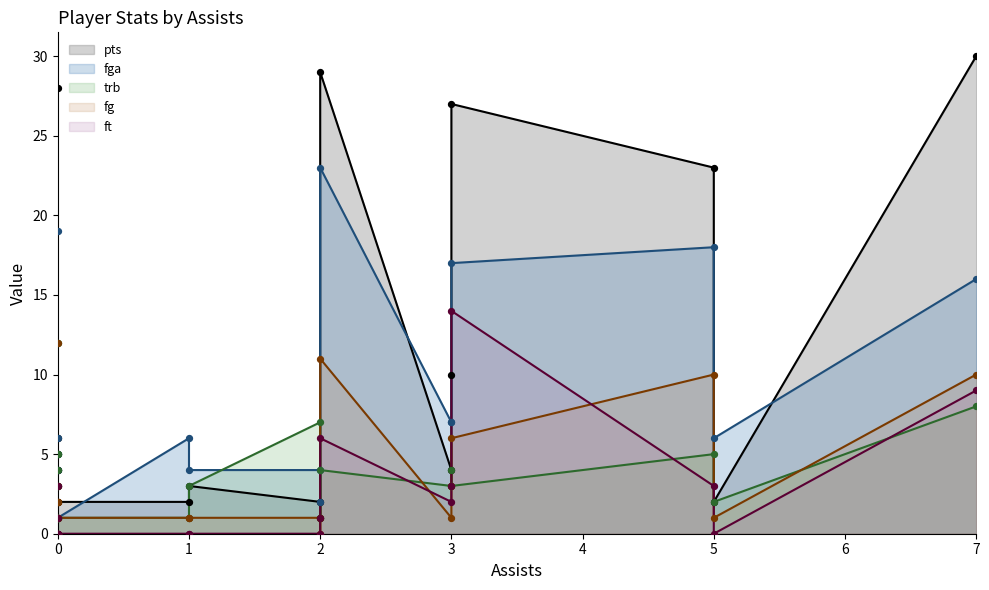

What are all the series names shown in the legend?

pts, fga, trb, fg, ft